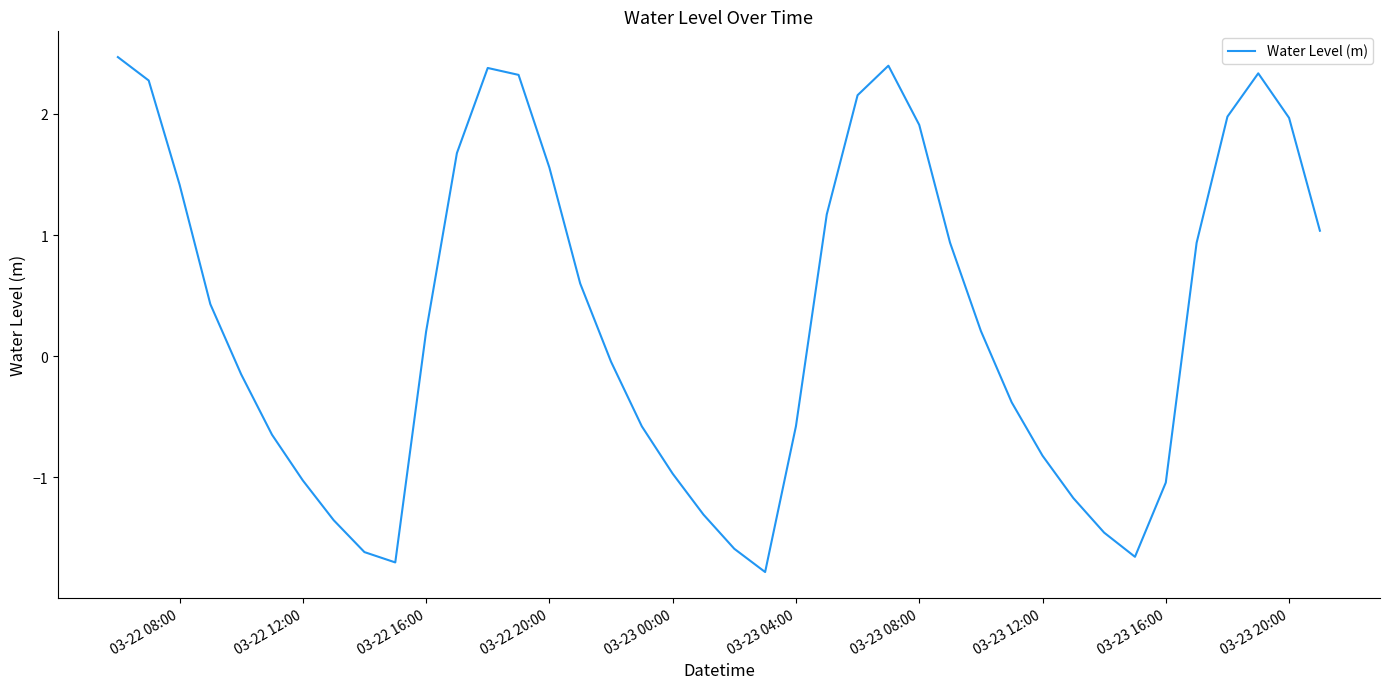

What is the minimum value shown in the chart?

-1.8